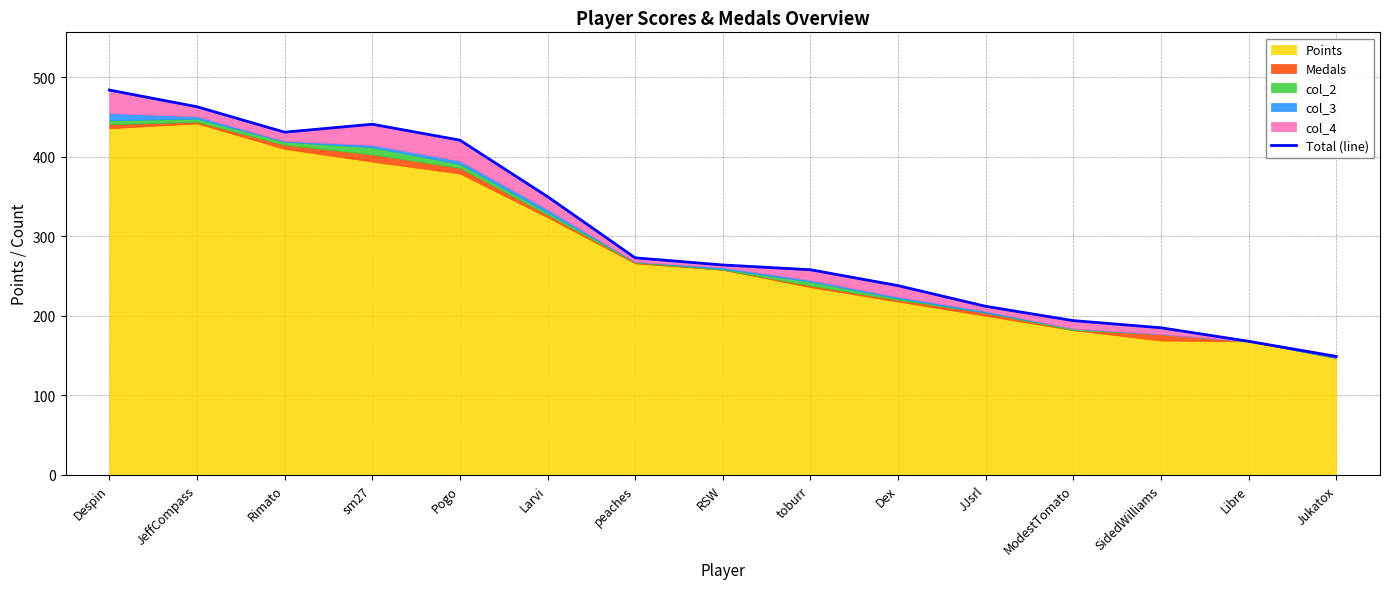

What is the average value?

302